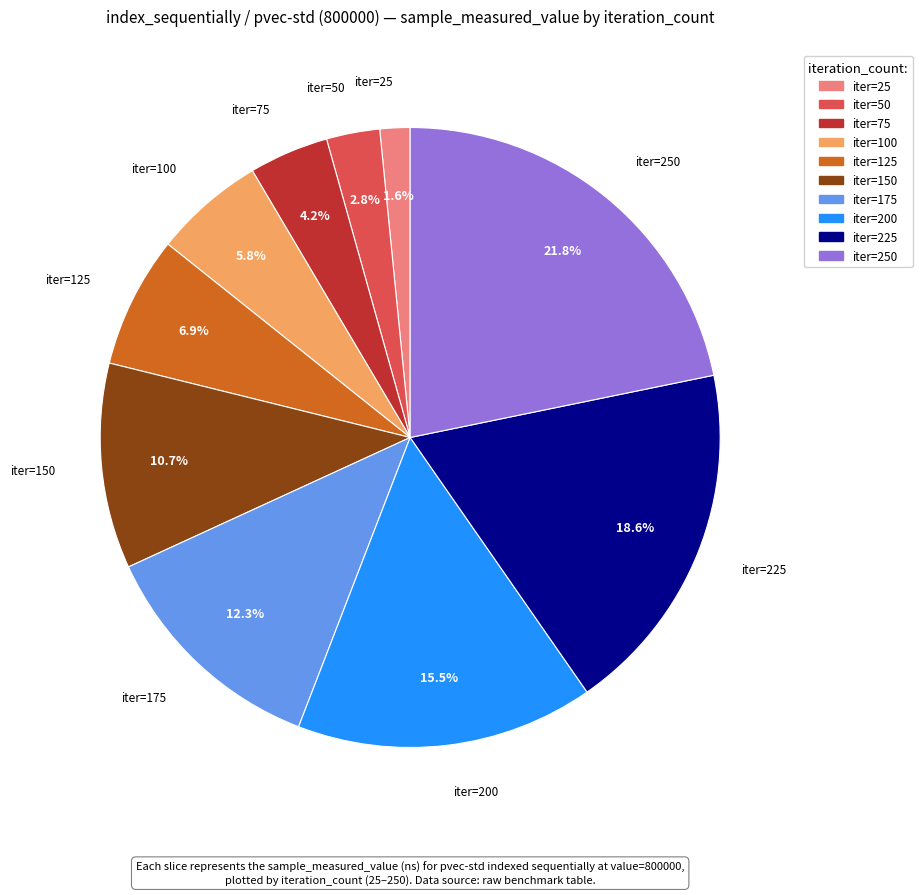

Is iter=100 the majority of the pie?

No